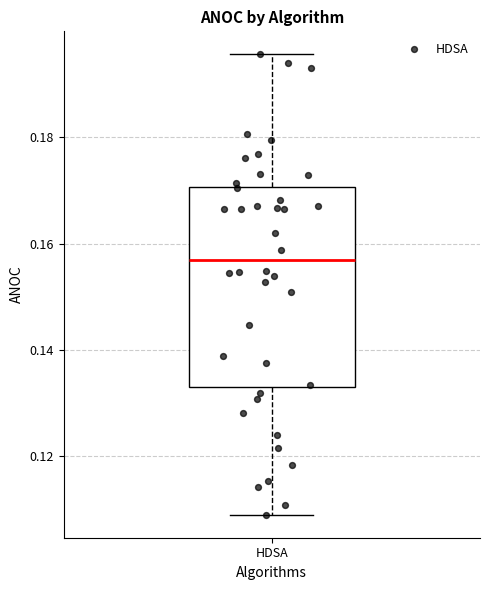

Read this box plot against the y-axis: the position of the median line, the range covered by the box, and the ends of both whiskers. The values are not printed on the chart, so give them approximately, as read against the axis.

median 0.156, box 0.132 to 0.170, whiskers 0.108 to 0.196